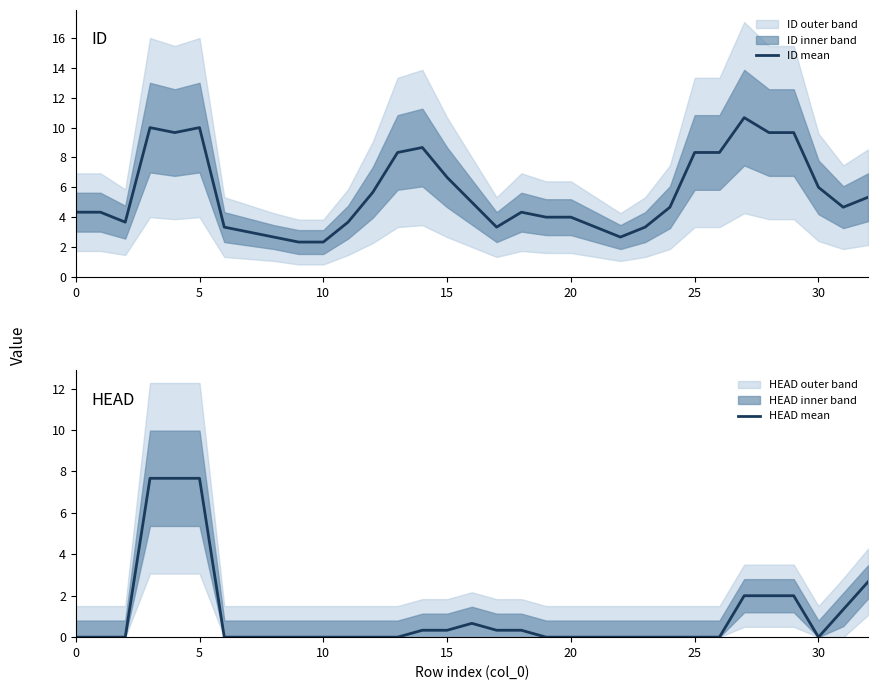

What is the highest value of the ID mean series?

10.7